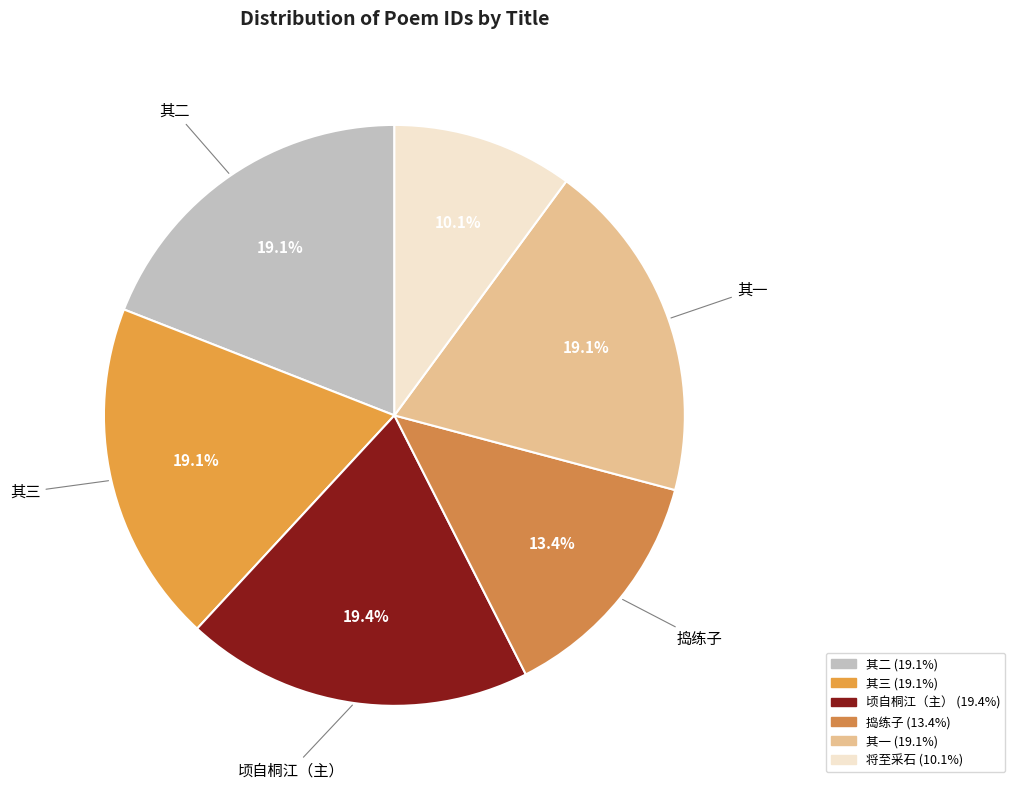

Count the number of slices in the pie.

6